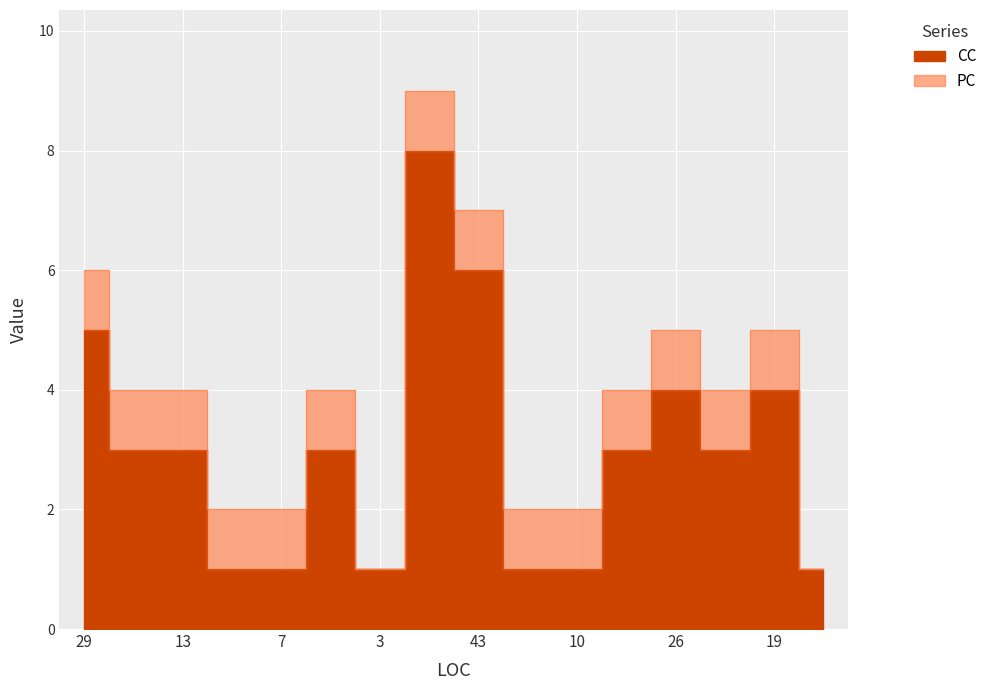

The chart shows a value of 5 at 24. True or false?

False